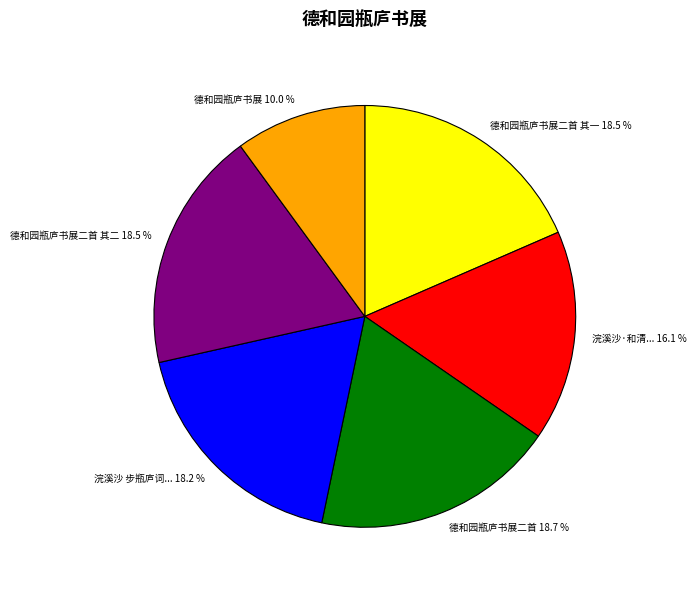

How many segments does this pie chart have?

6